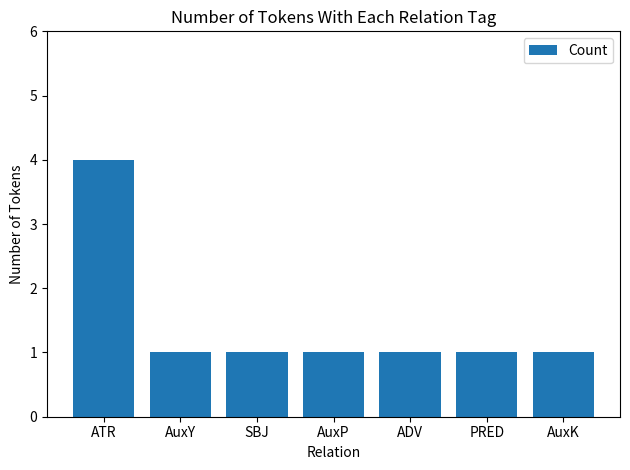

The chart shows a value of 0 at ADV. True or false?

False